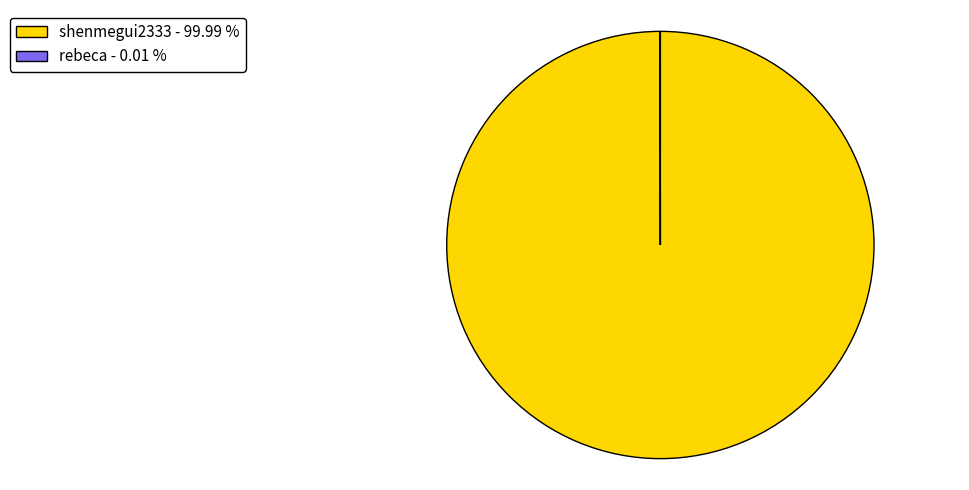

Is there any slice that represents more than half of the pie?

Yes